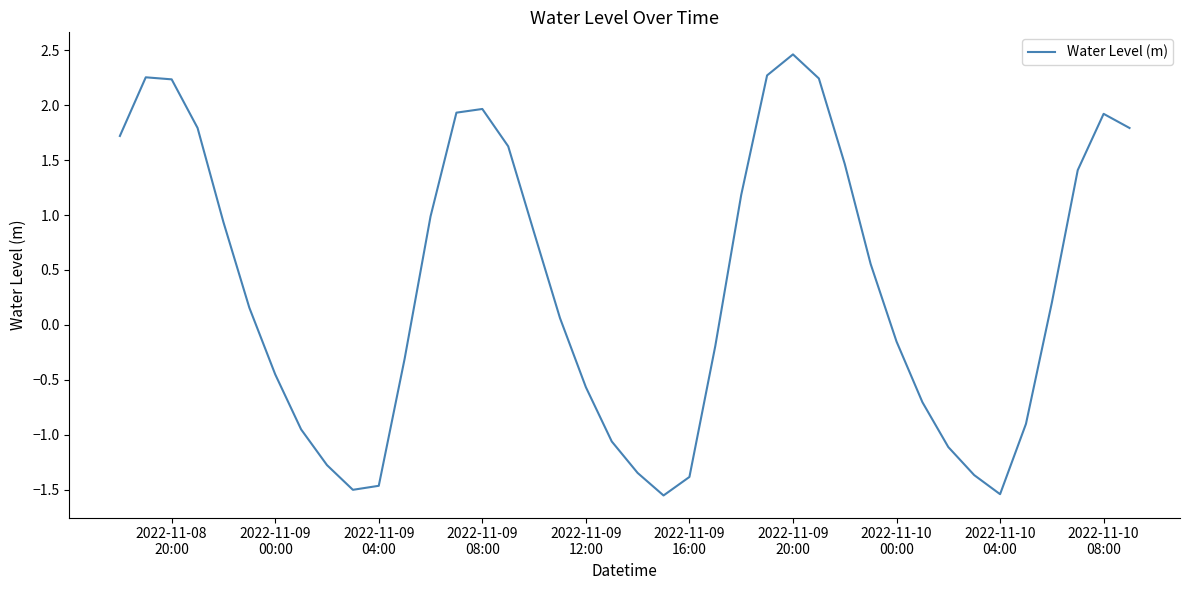

What is the maximum value shown in the chart?

2.5